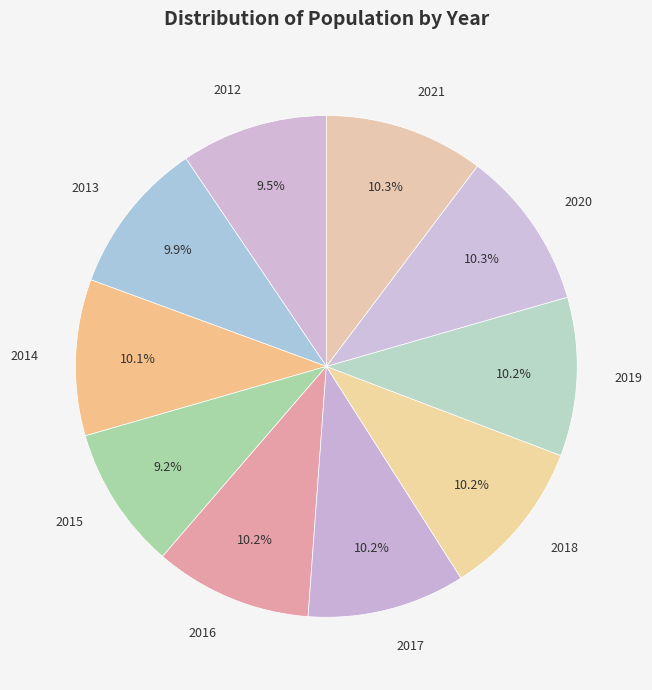

Is there any slice that represents more than half of the pie?

No